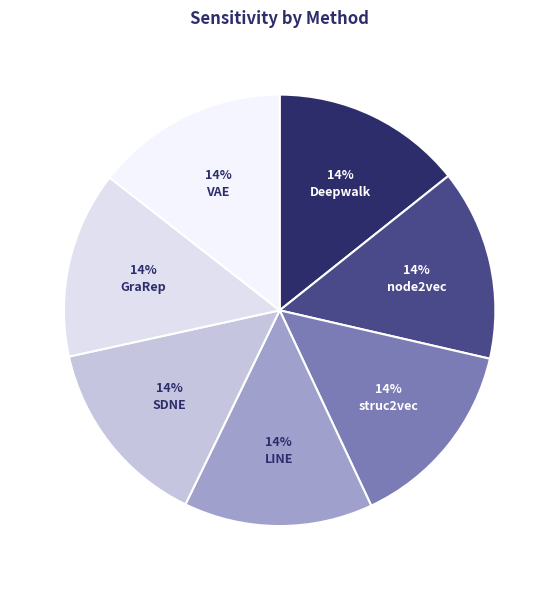

Does SDNE account for over 50% of the chart?

No